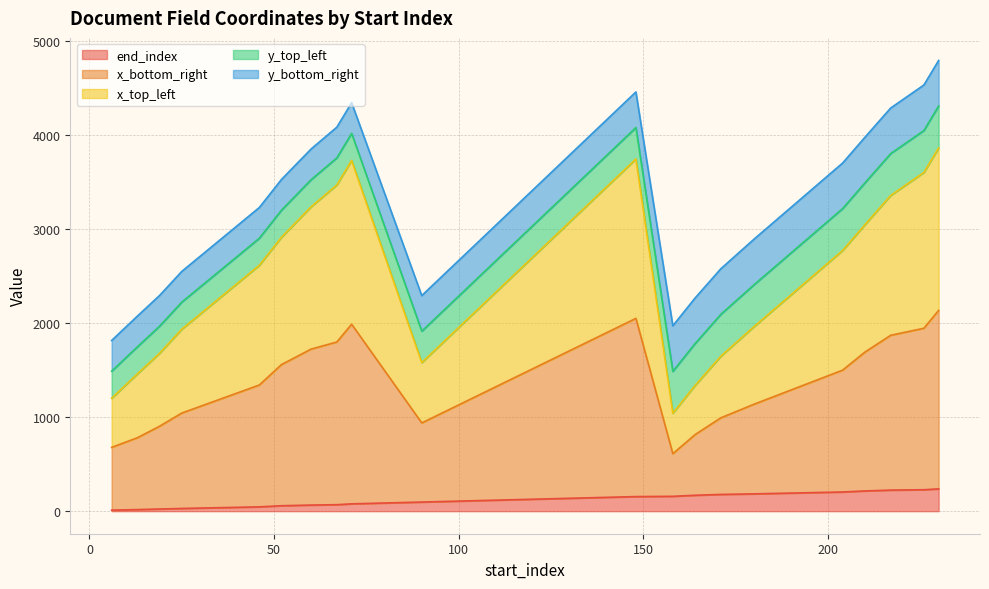

What is the highest value of the end_index series?

237